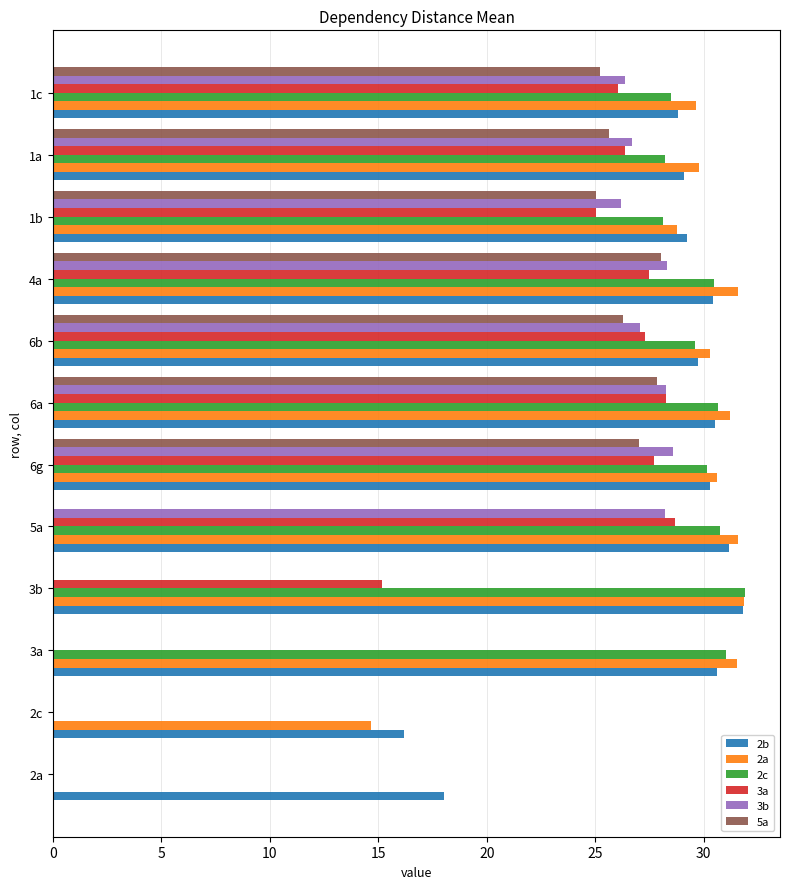

What are all the series names shown in the legend?

2b, 2a, 2c, 3a, 3b, 5a